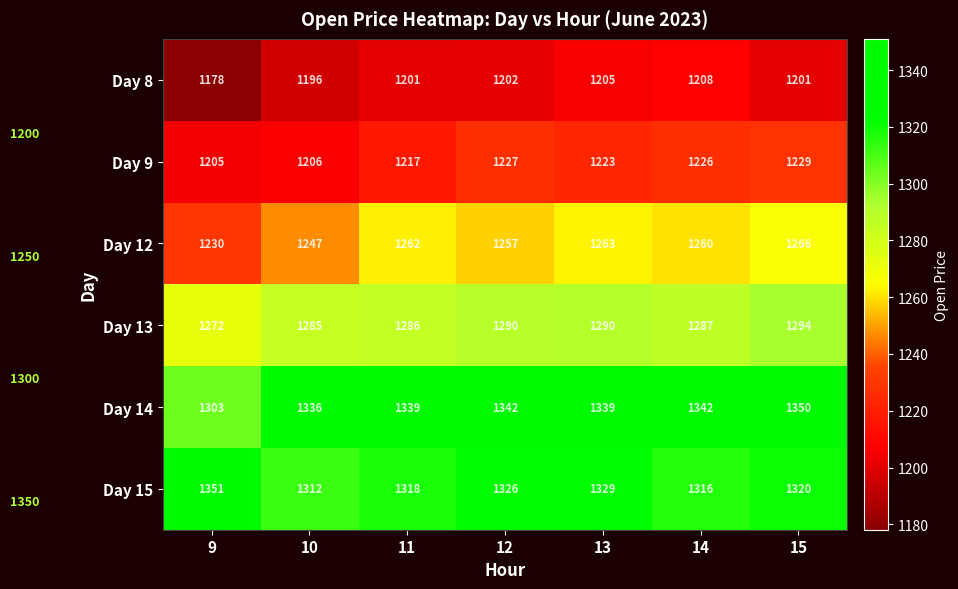

At which category is the sum across all series the highest?

15